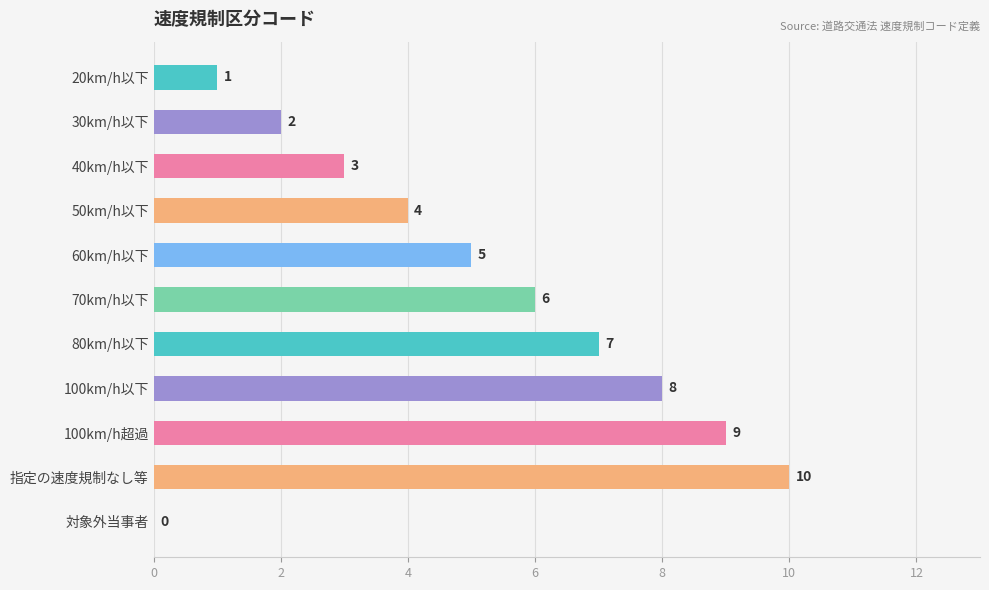

True or false: the data shows 7 at 80km/h以下.

True